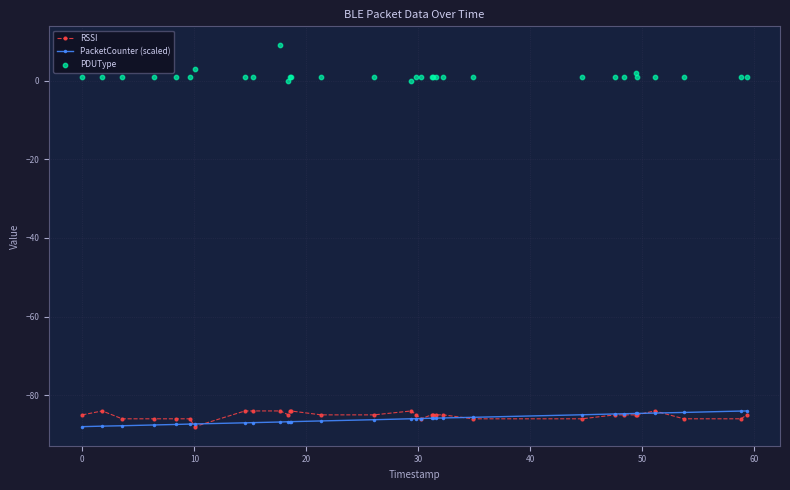

Which series has the largest Y range (max minus min)?

PDUType